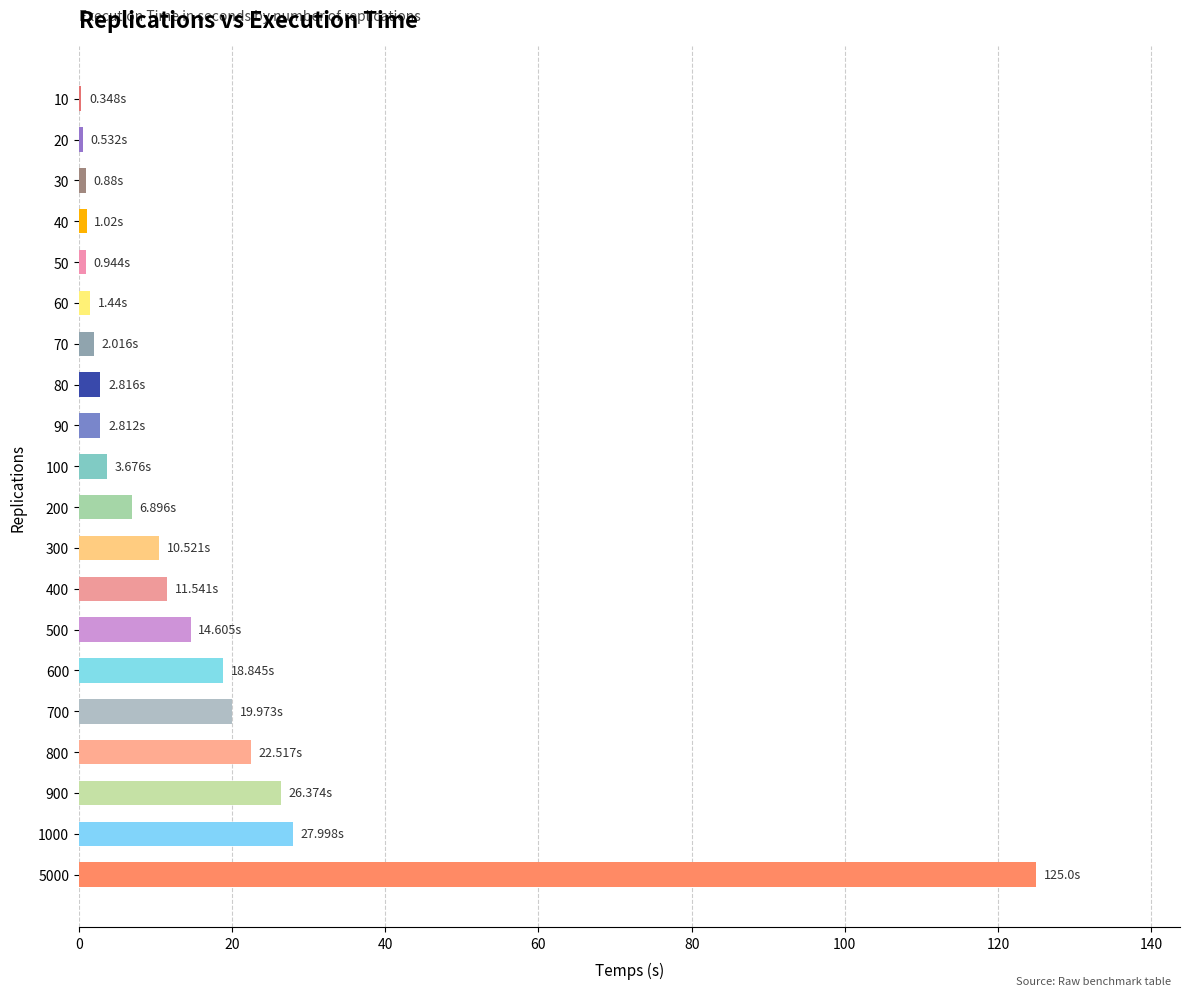

What is the sum of all values?

300.8